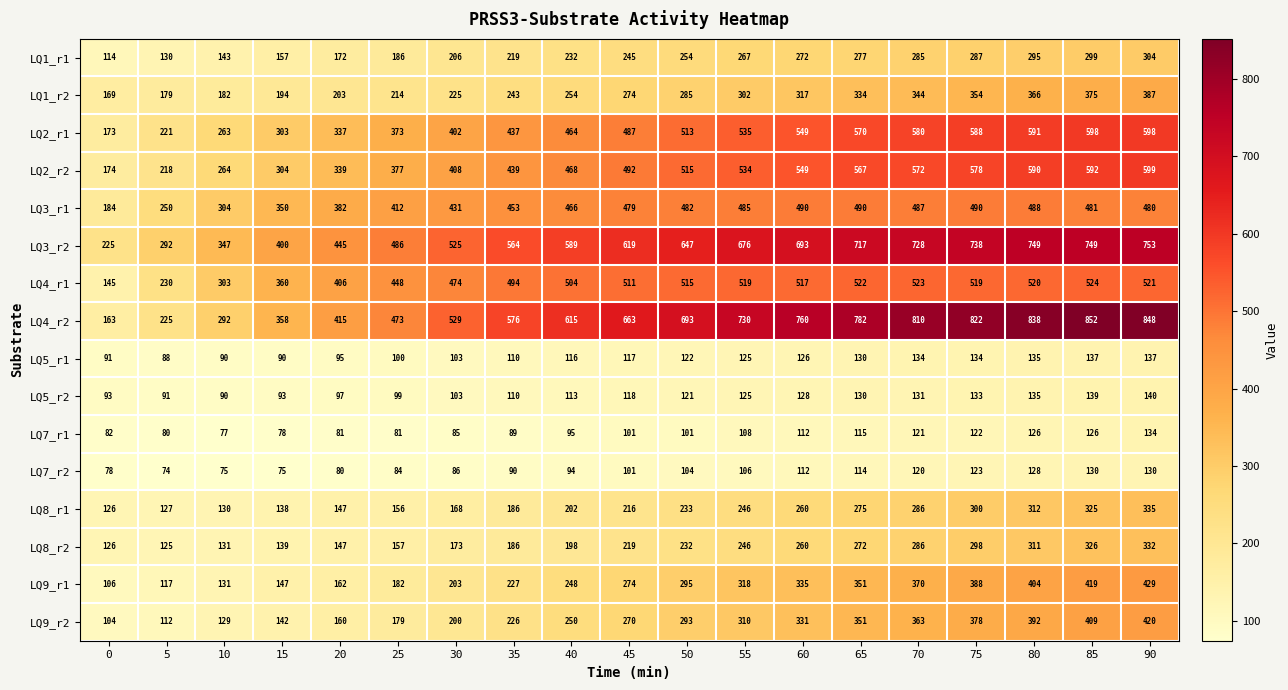

What is the difference between the second highest and second lowest values in the LQ1_r2 series?

196